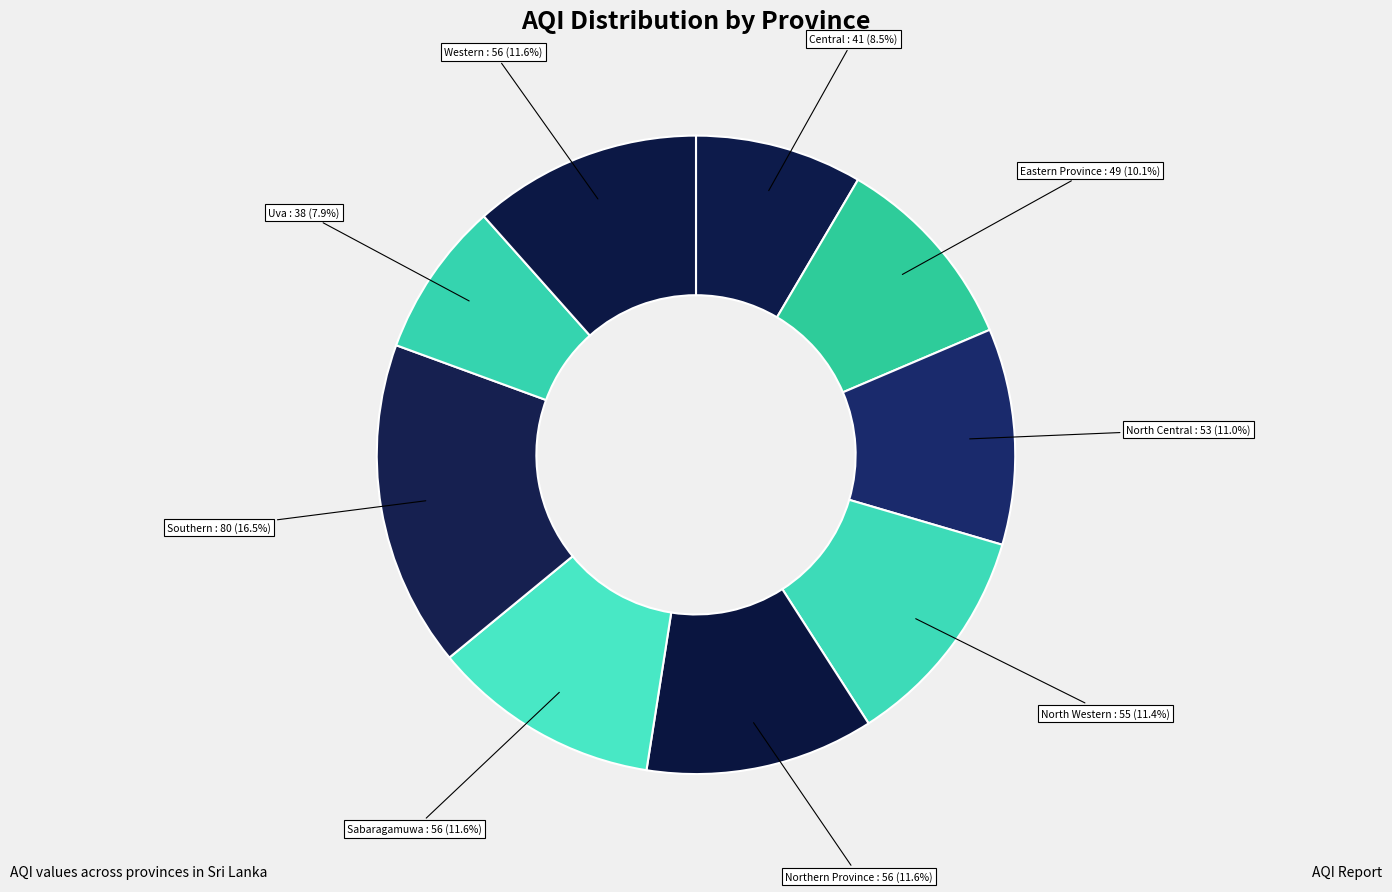

How much of the chart is everything except Sabaragamuwa?

88.4%